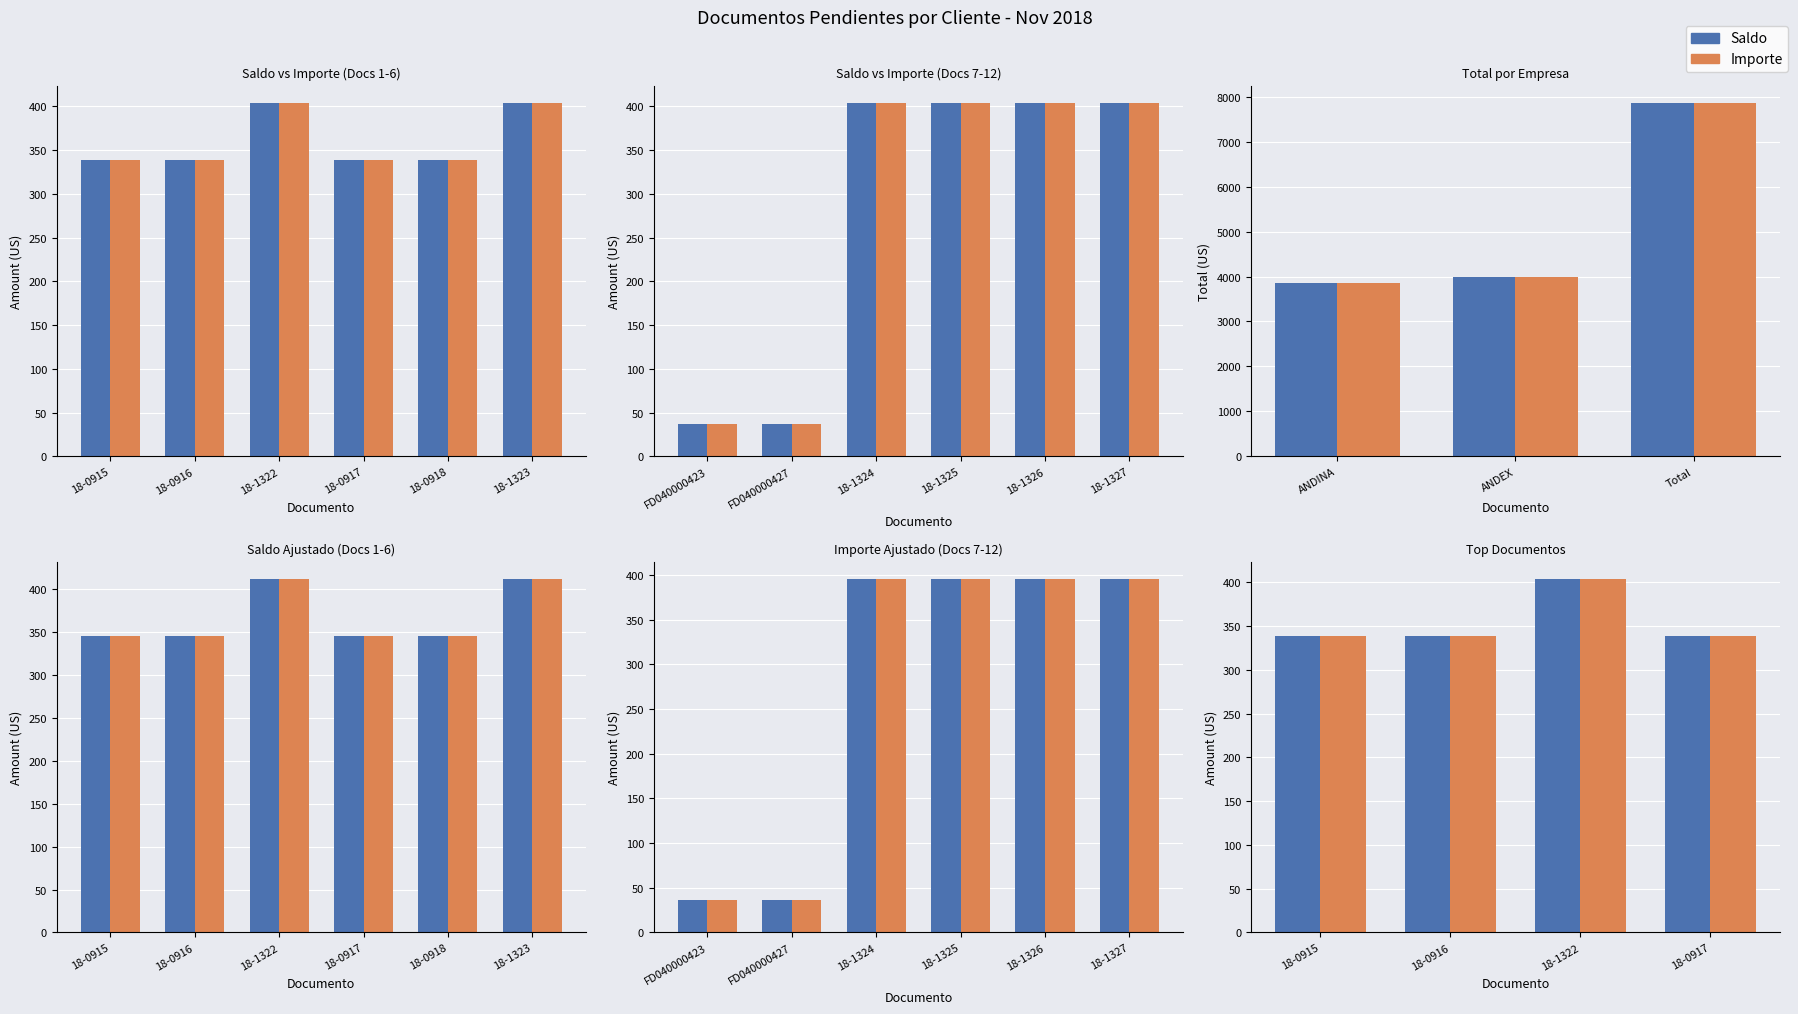

At which label does Saldo reach its minimum?

18-0915